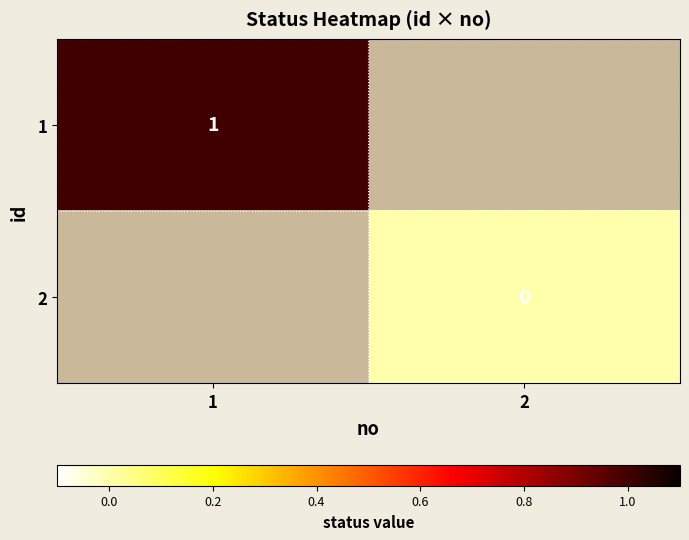

True or false: 1 has a value of 1.5 at 1.

False